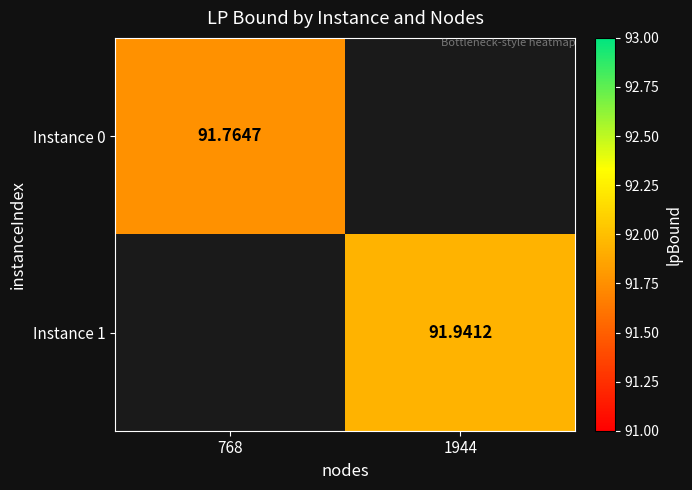

Is it true that Instance 1 equals 40.4 at 1944?

False